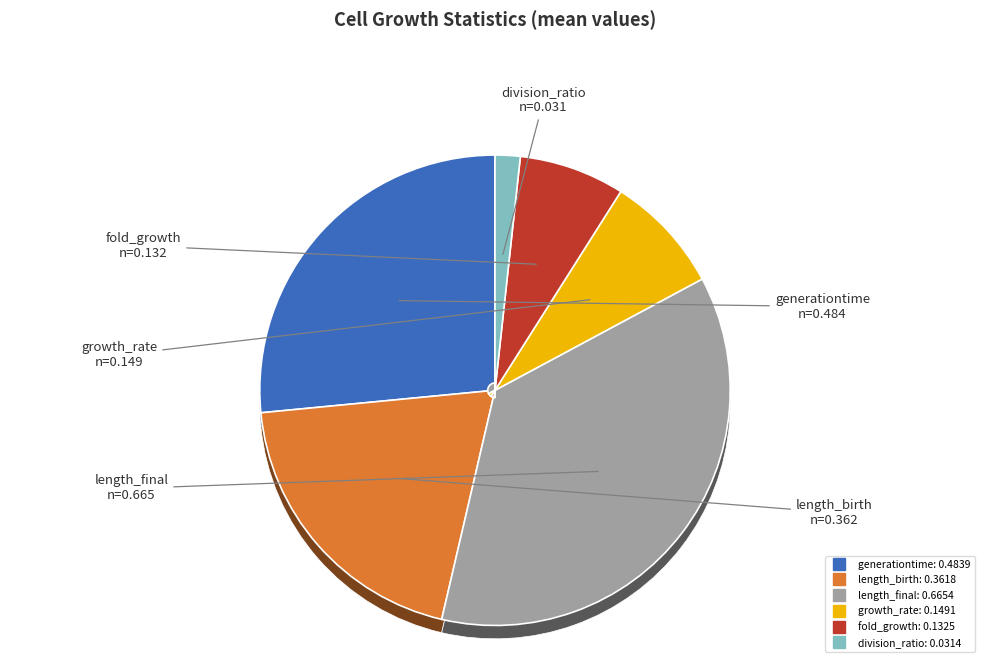

Count the number of slices in the pie.

6